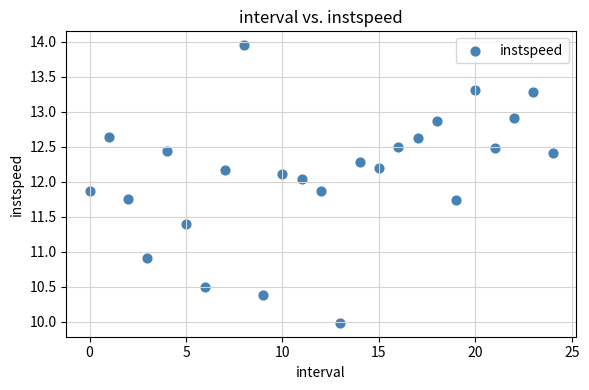

What Y value in the scatter plot is closest to 11?

10.9